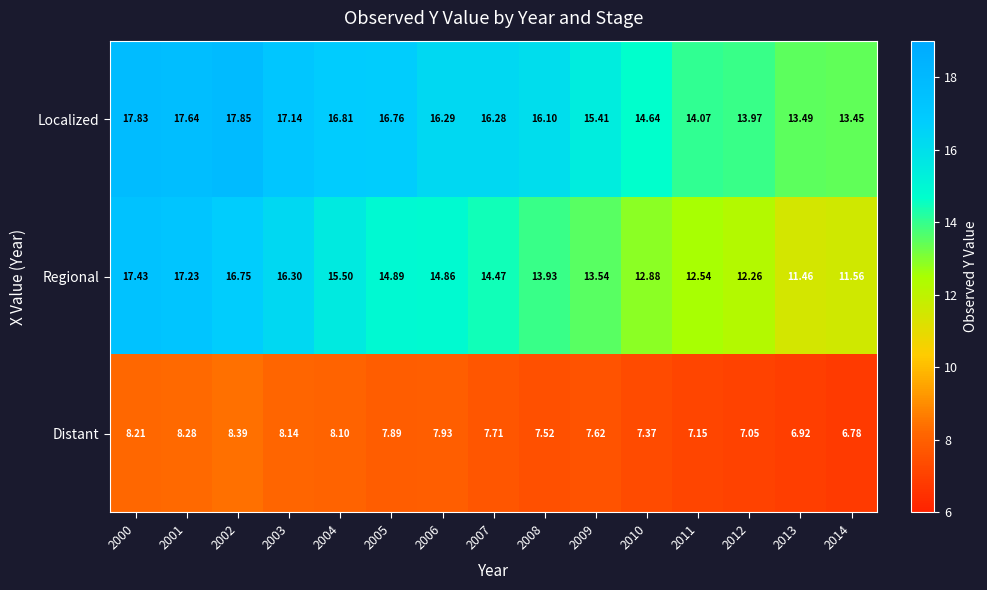

Is the value of Localized at 2009 greater than the value of Distant at 2011?

Yes